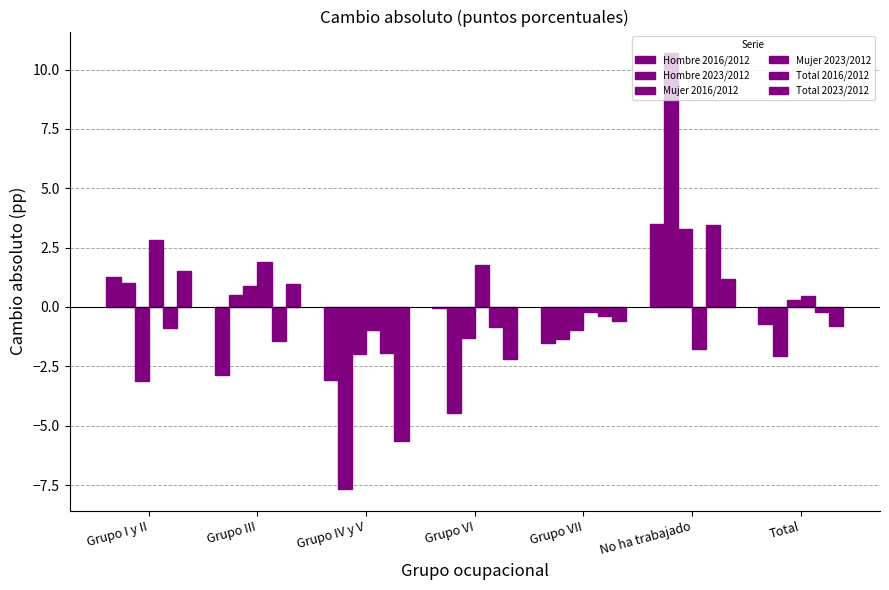

How many negative values does the Hombre 2023/2012 series have?

4